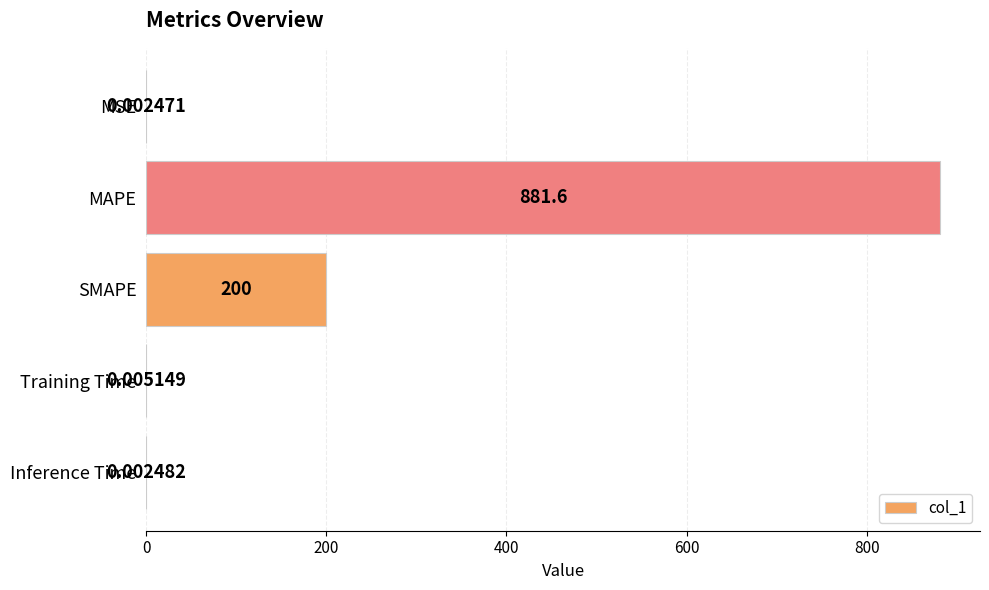

Between SMAPE and Training Time, which is larger?

SMAPE